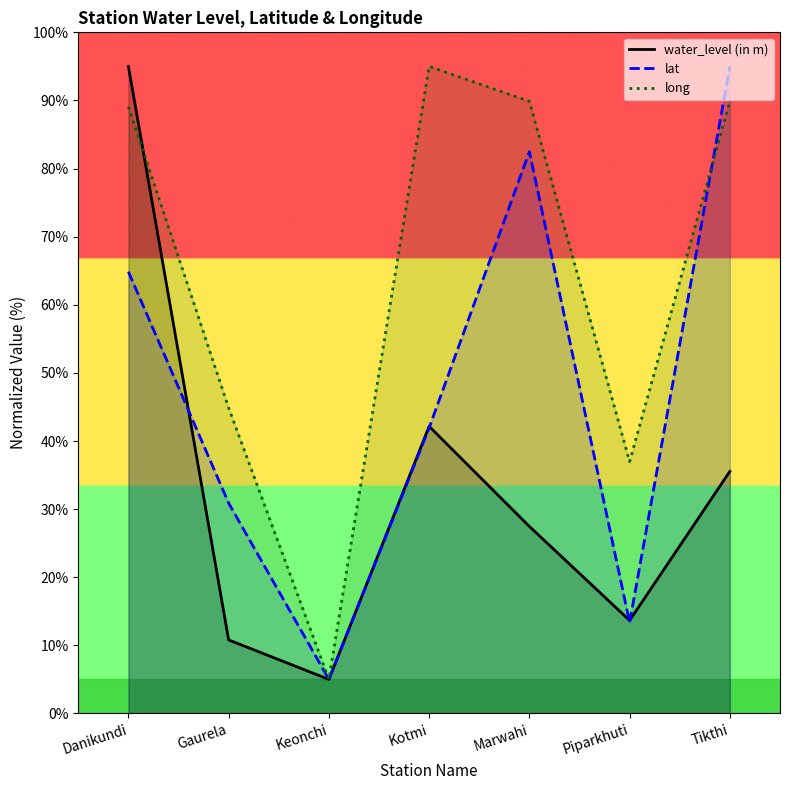

Reading right to left, extract all data points from this chart.

water_level (in m): 35.5	13.7	27.5	42.2	5.0	10.8	95.0
lat: 95.0	13.4	82.5	41.9	5.0	30.9	64.9
long: 89.9	37.0	89.9	95.0	5.0	44.9	89.1